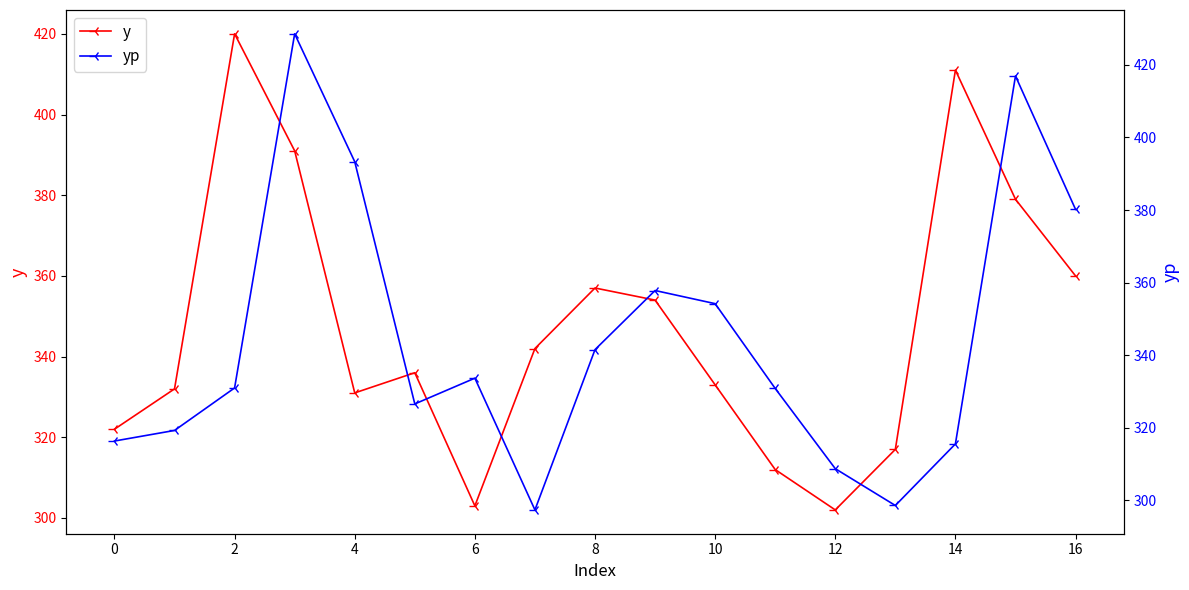

At which label does y first exceed 336?

2